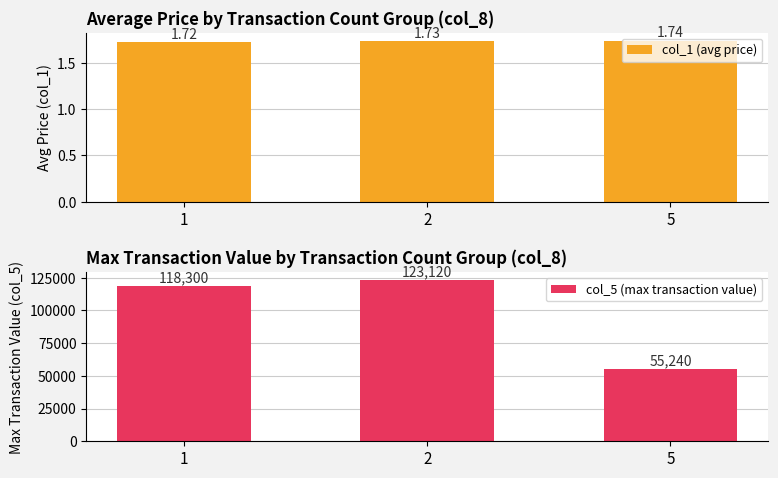

Is it true that col_5 (max transaction value) equals 74802.1 at 1?

False